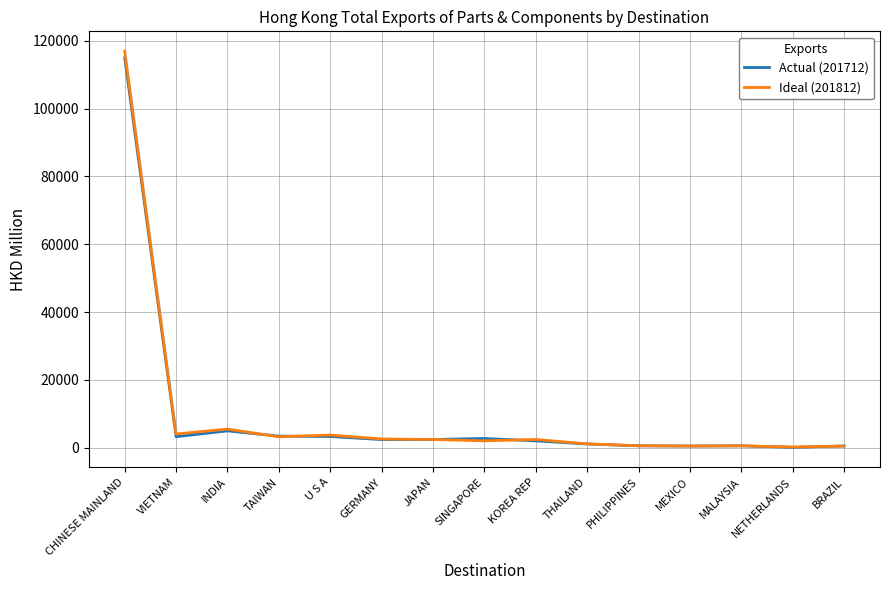

Which series has the largest range (max minus min)?

Ideal (201812)